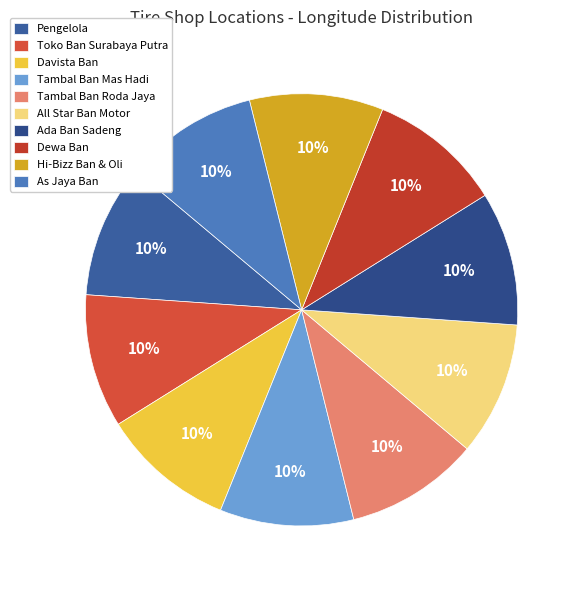

Do Davista Ban and Pengelola together represent more than half of the pie?

No